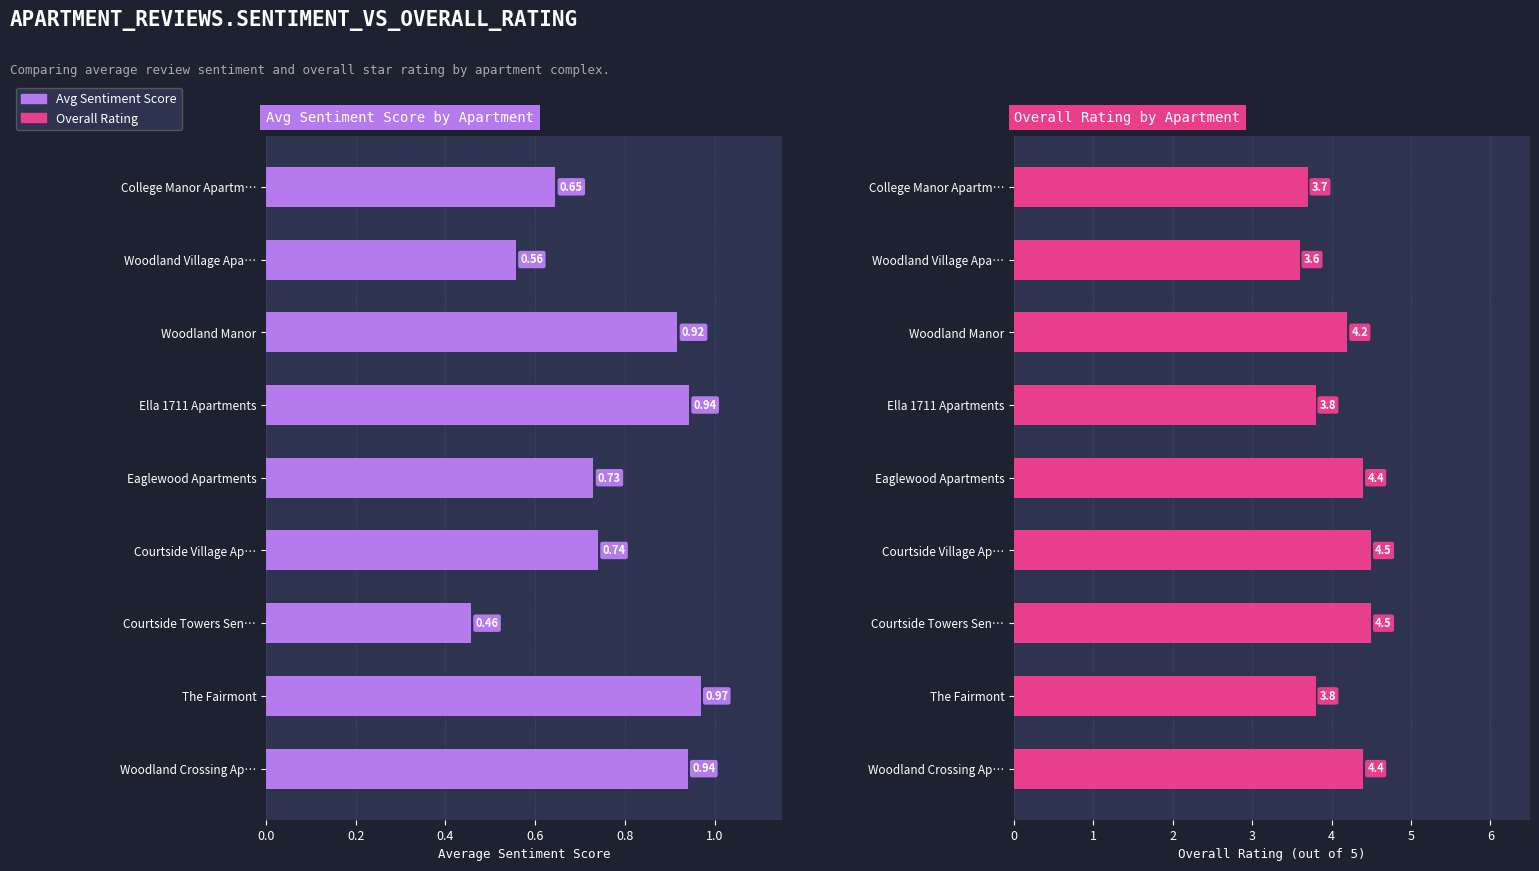

Reading left to right, transcribe all the data shown in this chart.

Avg Sentiment Score: 0.6	0.6	0.9	0.9	0.7	0.7	0.5	1.0	0.9
Overall Rating: 3.7	3.6	4.2	3.8	4.4	4.5	4.5	3.8	4.4